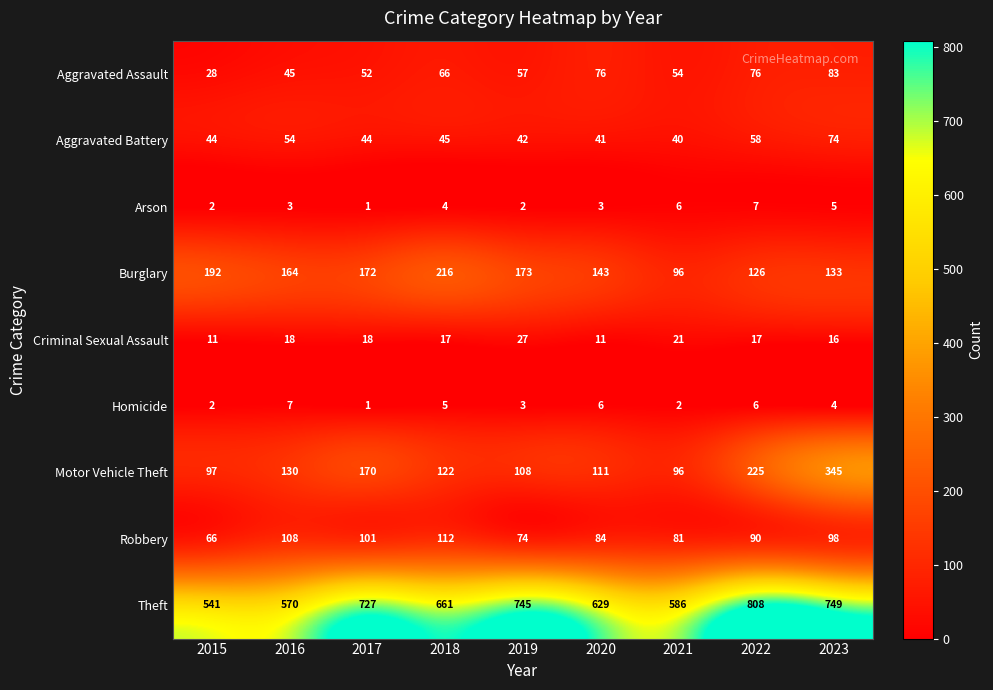

What is the maximum value shown in the chart?

808